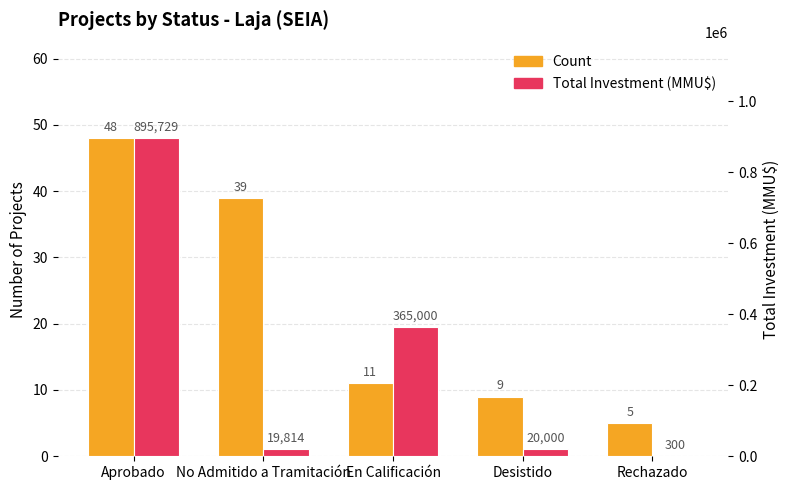

Which category has the lowest value in the Total Investment (MMU$) series?

Rechazado